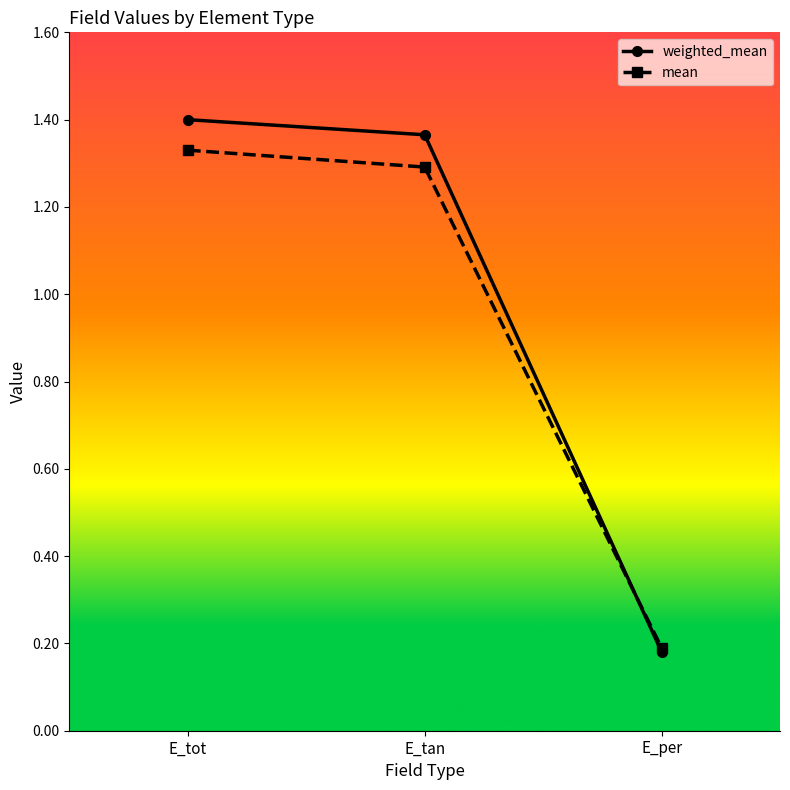

Does the chart display data point markers on the line(s)?

Yes